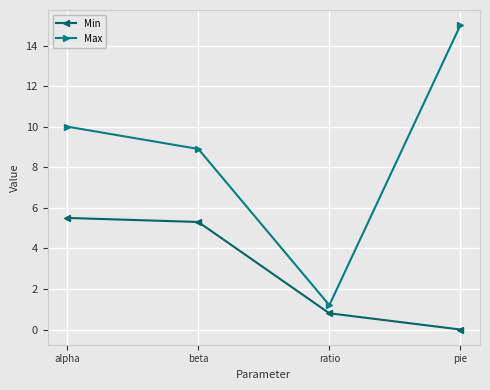

At which category is the sum across all series the highest?

alpha